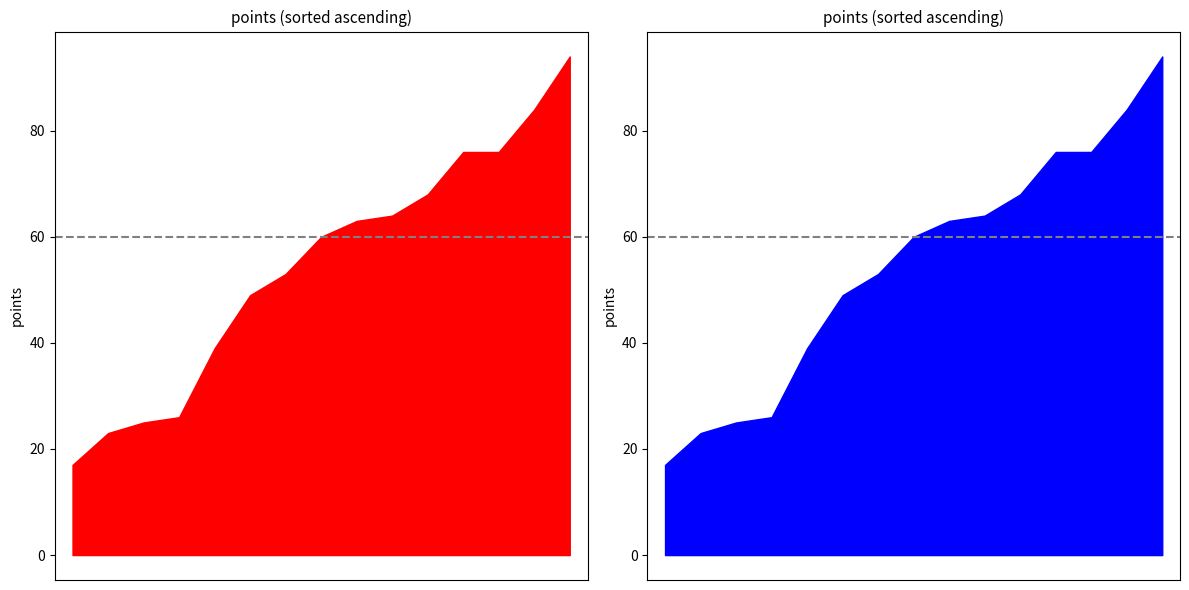

Between 15 and 7, which is larger?

7